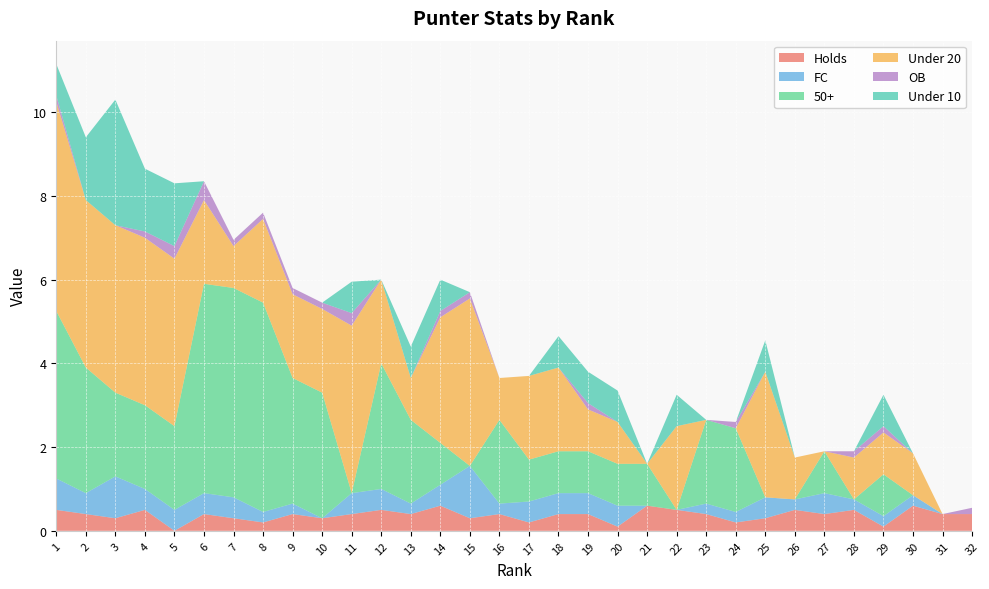

Reading right to left, what are all the values shown in this chart?

Holds: 32=0.4	31=0.4	30=0.6	29=0.1	28=0.5	27=0.4	26=0.5	25=0.3	24=0.2	23=0.4	22=0.5	21=0.6	20=0.1	19=0.4	18=0.4	17=0.2	16=0.4	15=0.3	14=0.6	13=0.4	12=0.5	11=0.4	10=0.3	9=0.4	8=0.2	7=0.3	6=0.4	5=0.0	4=0.5	3=0.3	2=0.4	1=0.5
FC: 32=0.0	31=0.0	30=0.2	29=0.2	28=0.2	27=0.5	26=0.2	25=0.5	24=0.2	23=0.2	22=0.0	21=0.0	20=0.5	19=0.5	18=0.5	17=0.5	16=0.2	15=1.2	14=0.5	13=0.2	12=0.5	11=0.5	10=0.0	9=0.2	8=0.2	7=0.5	6=0.5	5=0.5	4=0.5	3=1.0	2=0.5	1=0.8
50+: 32=0.0	31=0.0	30=0.0	29=1.0	28=0.0	27=1.0	26=0.0	25=0.0	24=2.0	23=2.0	22=0.0	21=1.0	20=1.0	19=1.0	18=1.0	17=1.0	16=2.0	15=0.0	14=1.0	13=2.0	12=3.0	11=0.0	10=3.0	9=3.0	8=5.0	7=5.0	6=5.0	5=2.0	4=2.0	3=2.0	2=3.0	1=4.0
Under 20: 32=0.0	31=0.0	30=1.0	29=1.0	28=1.0	27=0.0	26=1.0	25=3.0	24=0.0	23=0.0	22=2.0	21=0.0	20=1.0	19=1.0	18=2.0	17=2.0	16=1.0	15=4.0	14=3.0	13=1.0	12=2.0	11=4.0	10=2.0	9=2.0	8=2.0	7=1.0	6=2.0	5=4.0	4=4.0	3=4.0	2=4.0	1=5.0
OB: 32=0.1	31=0.0	30=0.0	29=0.1	28=0.1	27=0.0	26=0.0	25=0.0	24=0.1	23=0.0	22=0.0	21=0.0	20=0.0	19=0.1	18=0.0	17=0.0	16=0.0	15=0.1	14=0.1	13=0.0	12=0.0	11=0.3	10=0.1	9=0.1	8=0.1	7=0.1	6=0.5	5=0.3	4=0.1	3=0.0	2=0.0	1=0.1
Under 10: 32=0.0	31=0.0	30=0.0	29=0.8	28=0.0	27=0.0	26=0.0	25=0.8	24=0.0	23=0.0	22=0.8	21=0.0	20=0.8	19=0.8	18=0.8	17=0.0	16=0.0	15=0.0	14=0.8	13=0.8	12=0.0	11=0.8	10=0.0	9=0.0	8=0.0	7=0.0	6=0.0	5=1.5	4=1.5	3=3.0	2=1.5	1=0.8